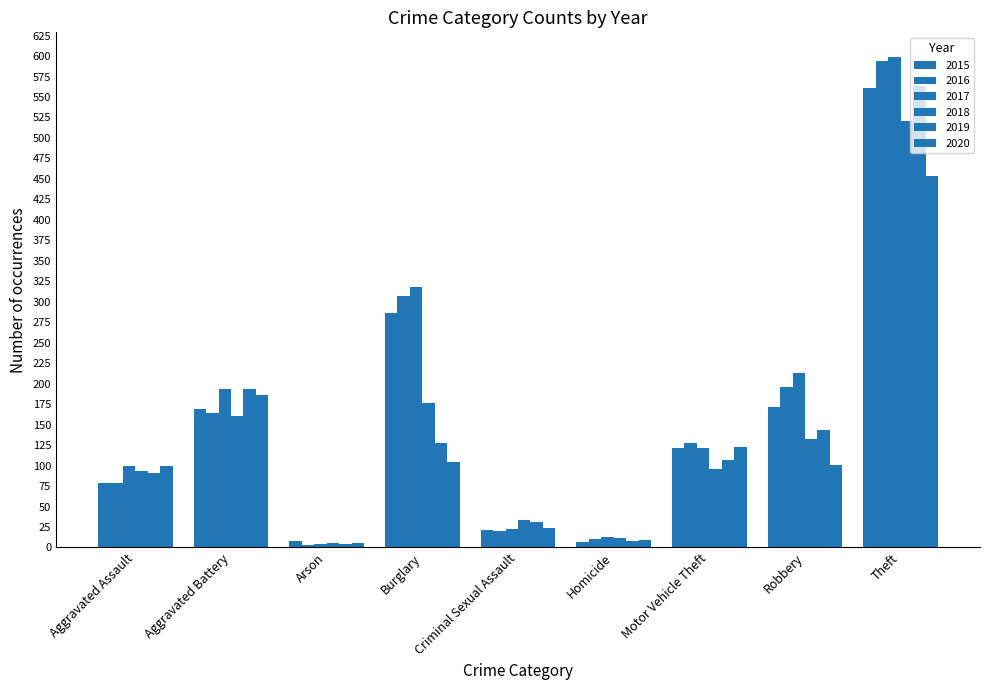

At which category is the sum across all series the highest?

Theft